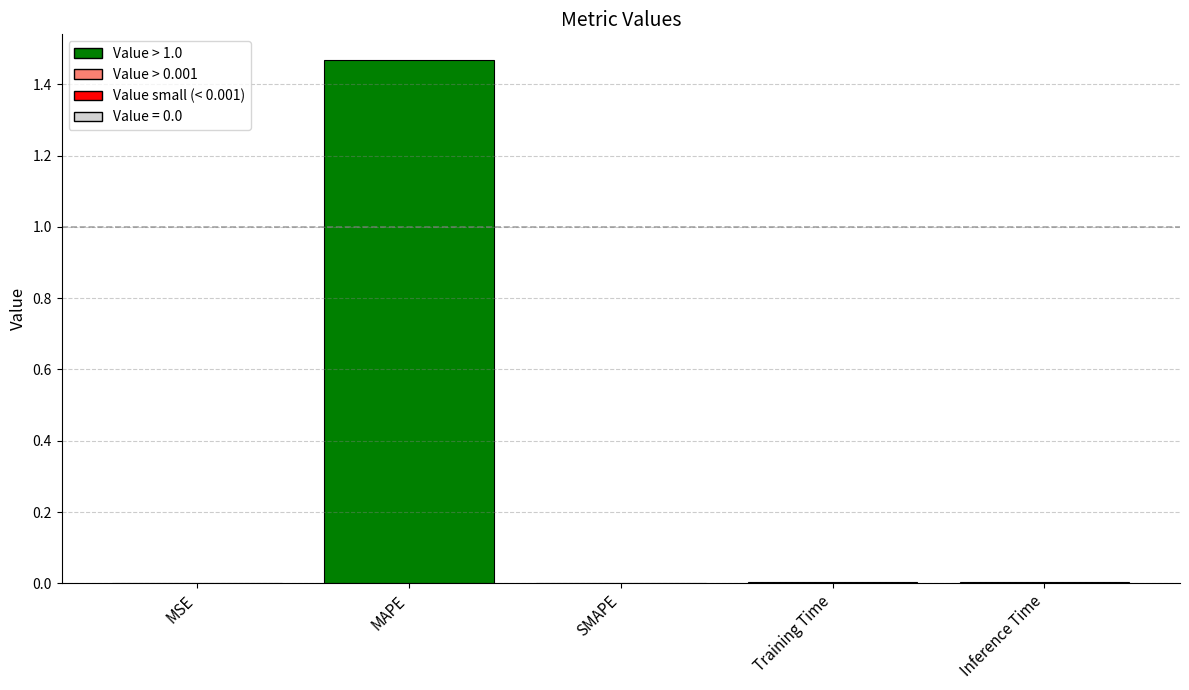

The chart shows a value of -0.7 at SMAPE. True or false?

False